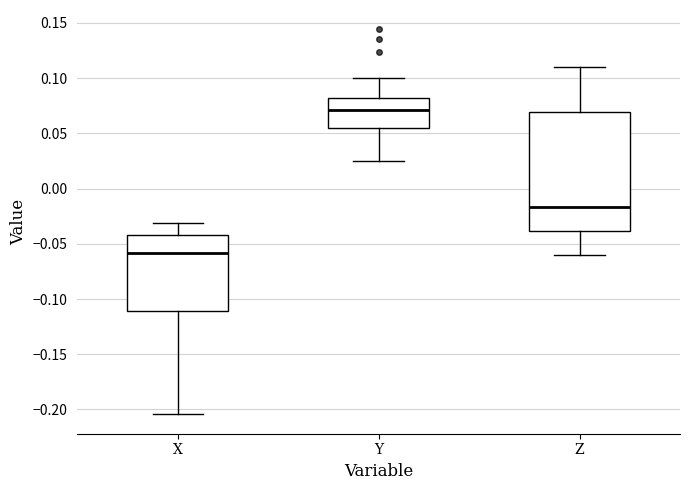

Which box has the lowest median line?

X